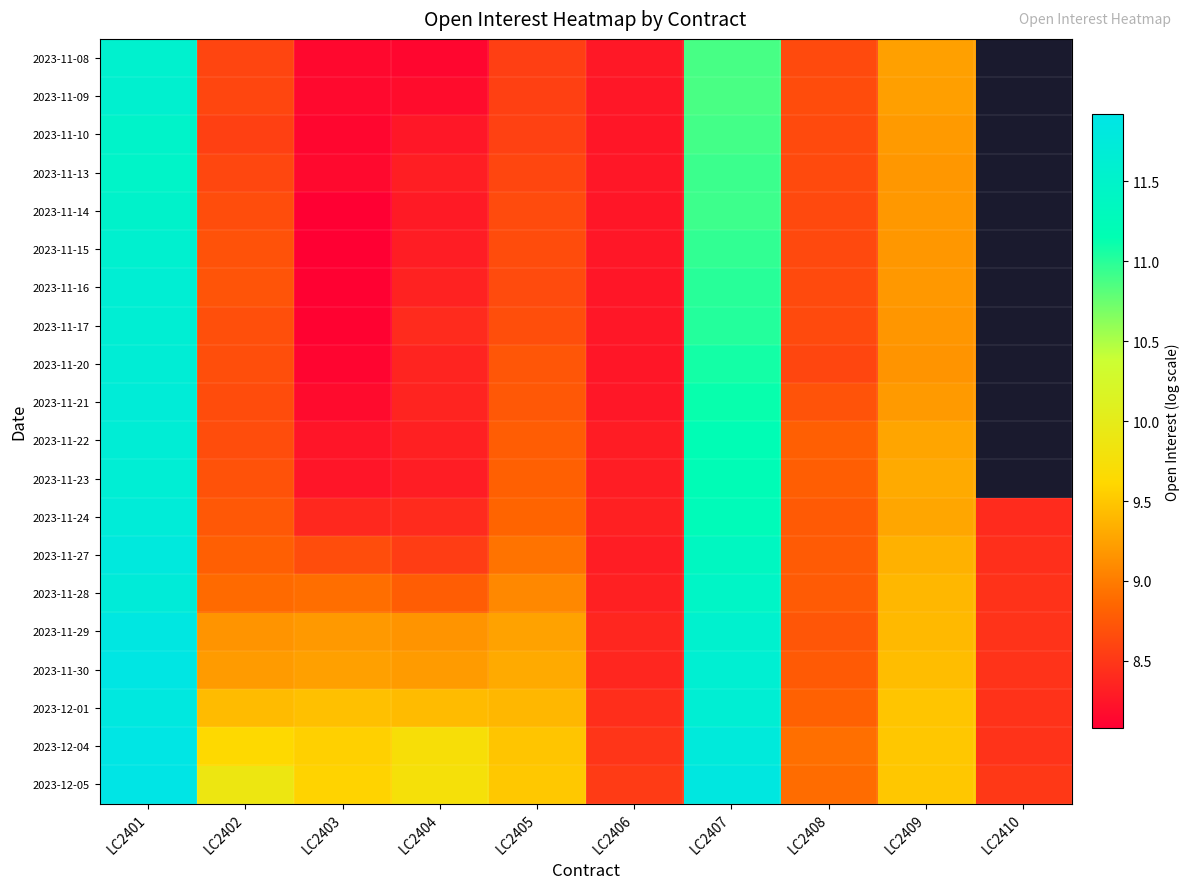

What is the difference between the second highest and second lowest values in the 2023-12-05 series?

3.3